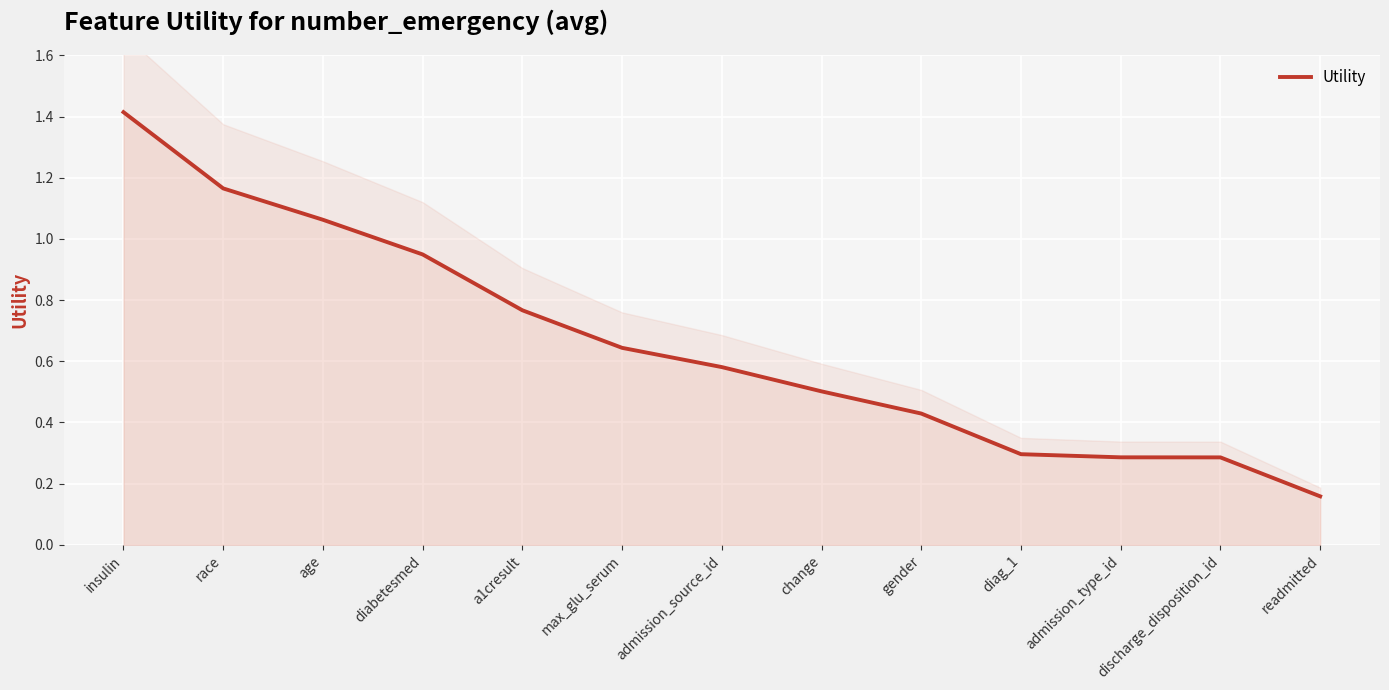

At which category does the chart reach its peak across all series?

insulin